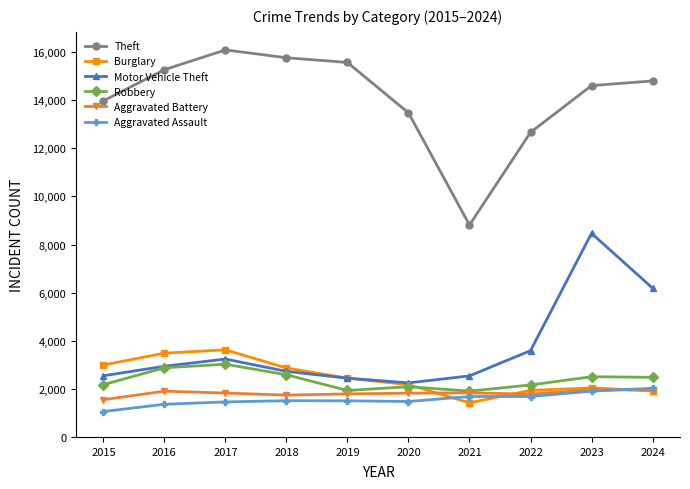

What is the lowest value of the Aggravated Assault series?

1057